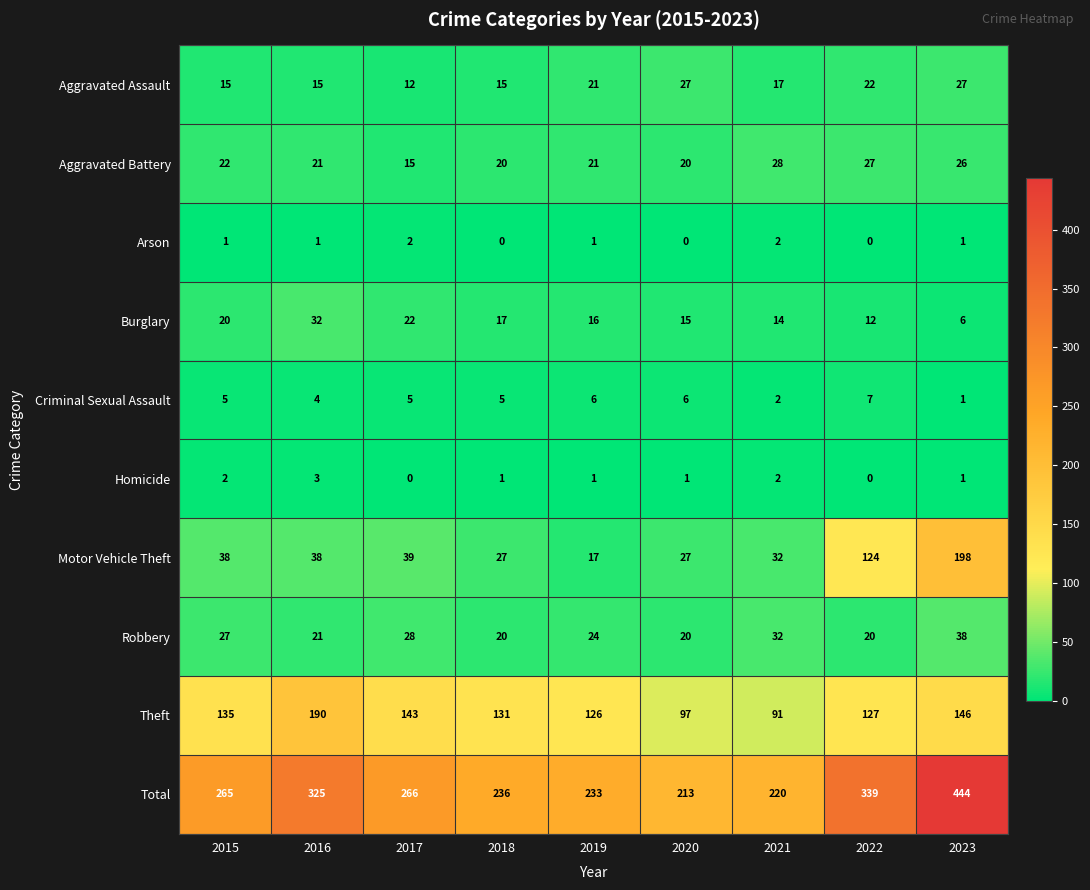

What is the difference between the second highest and second lowest values in the Aggravated Battery series?

7